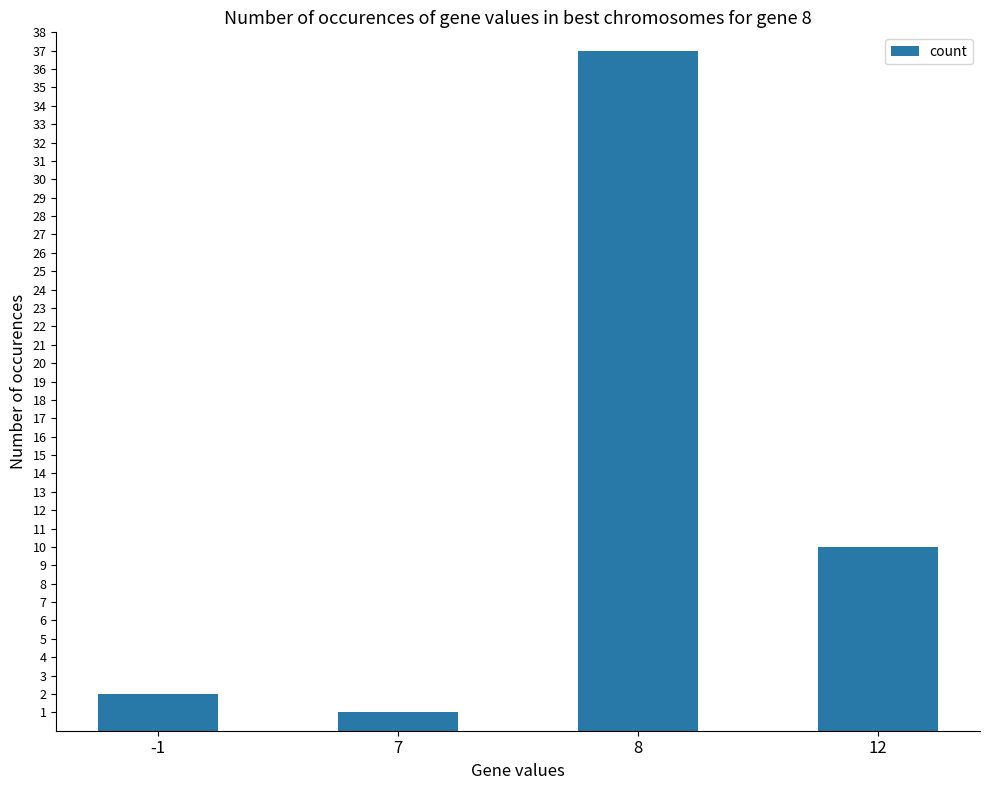

Where is the data nearest to the value 19?

12